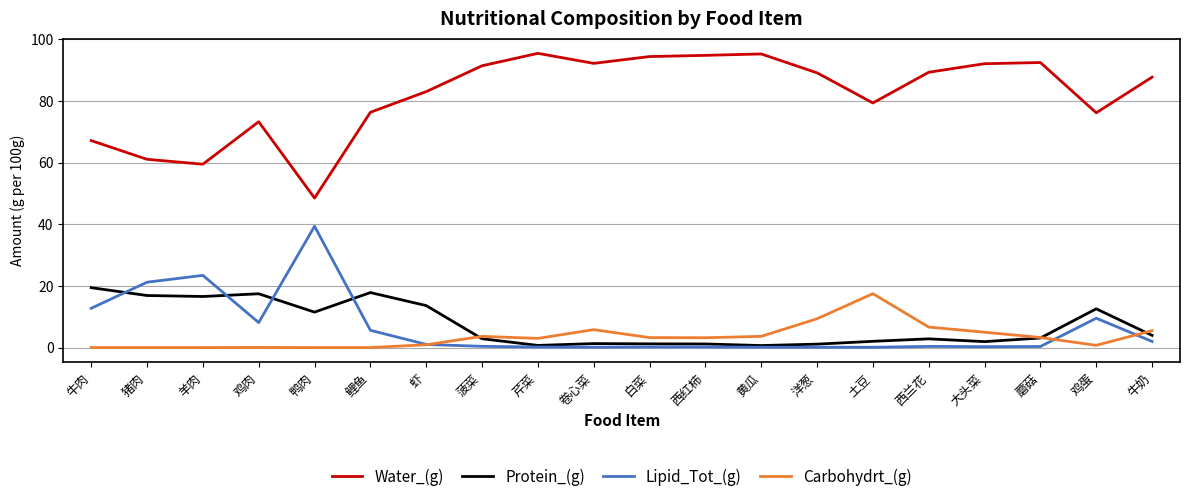

True or false: Carbohydrt_(g) and Lipid_Tot_(g) intersect in this chart.

True